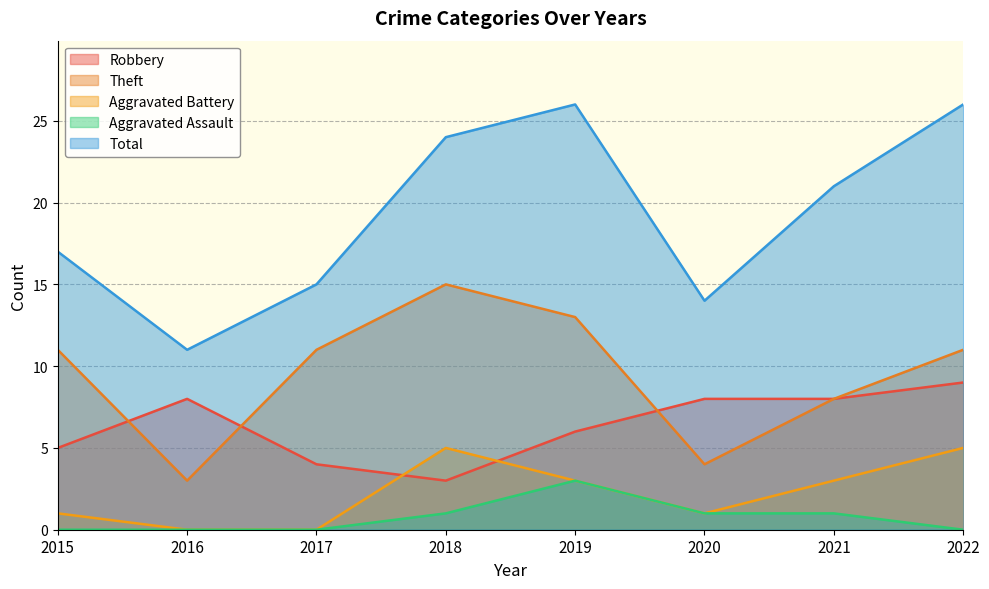

True or false: Theft and Total cross at least once.

False